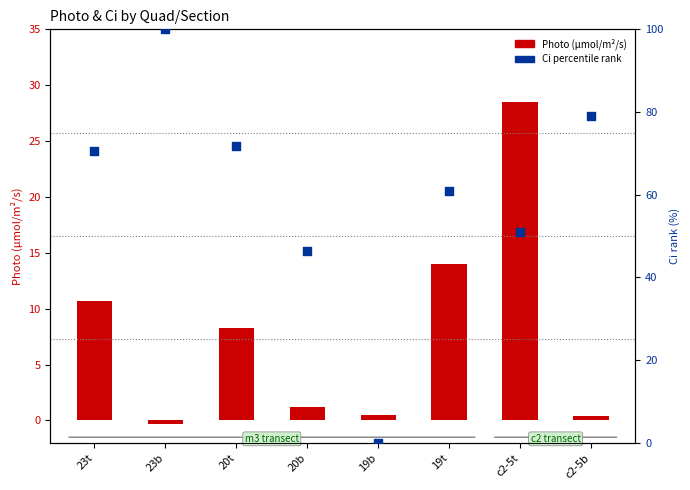

Which series reaches the maximum Y coordinate?

Ci percentile